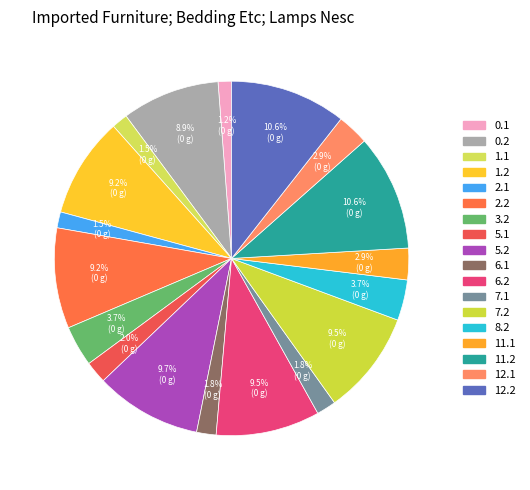

Count the number of slices in the pie.

18